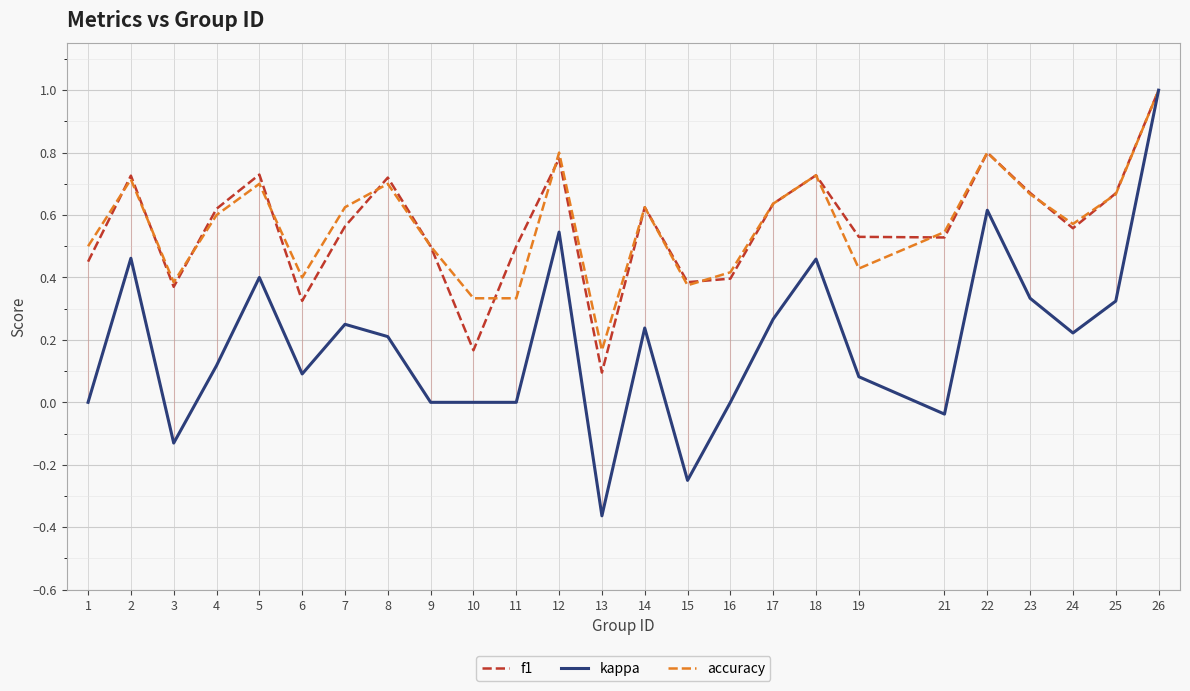

Reading right to left, transcribe all the data shown in this chart.

f1: 26=1.0	25=0.7	24=0.6	23=0.7	22=0.8	21=0.5	19=0.5	18=0.7	17=0.6	16=0.4	15=0.4	14=0.6	13=0.1	12=0.8	11=0.5	10=0.2	9=0.5	8=0.7	7=0.6	6=0.3	5=0.7	4=0.6	3=0.4	2=0.7	1=0.5
kappa: 26=1.0	25=0.3	24=0.2	23=0.3	22=0.6	21=-0.0	19=0.1	18=0.5	17=0.3	16=0.0	15=-0.2	14=0.2	13=-0.4	12=0.5	11=0.0	10=0.0	9=0.0	8=0.2	7=0.2	6=0.1	5=0.4	4=0.1	3=-0.1	2=0.5	1=0.0
accuracy: 26=1.0	25=0.7	24=0.6	23=0.7	22=0.8	21=0.5	19=0.4	18=0.7	17=0.6	16=0.4	15=0.4	14=0.6	13=0.2	12=0.8	11=0.3	10=0.3	9=0.5	8=0.7	7=0.6	6=0.4	5=0.7	4=0.6	3=0.4	2=0.7	1=0.5